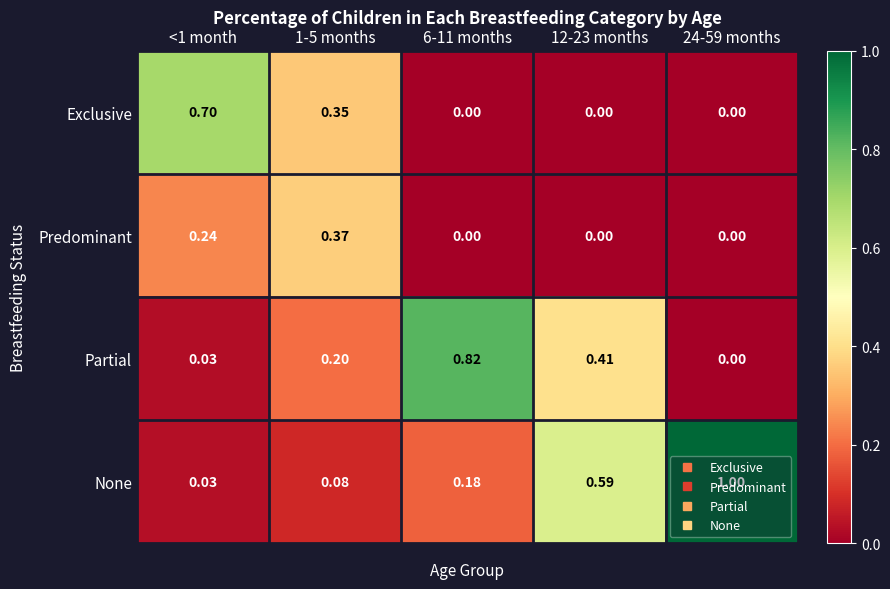

Between <1 month and 6-11 months, which series saw the biggest shift?

Partial